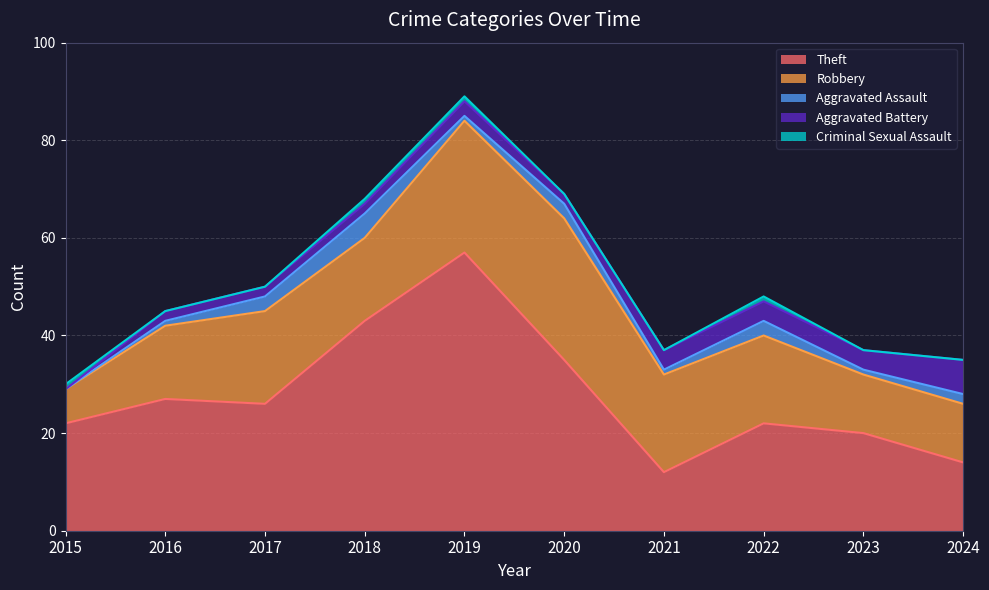

What is the greatest value displayed?

57